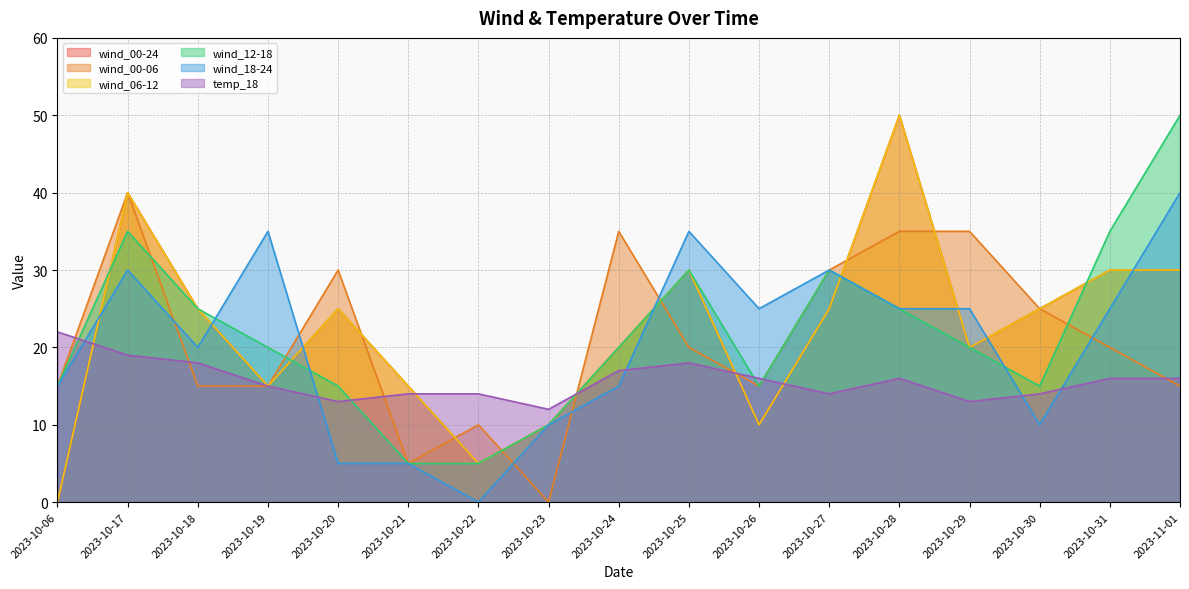

What is the greatest value displayed?

50